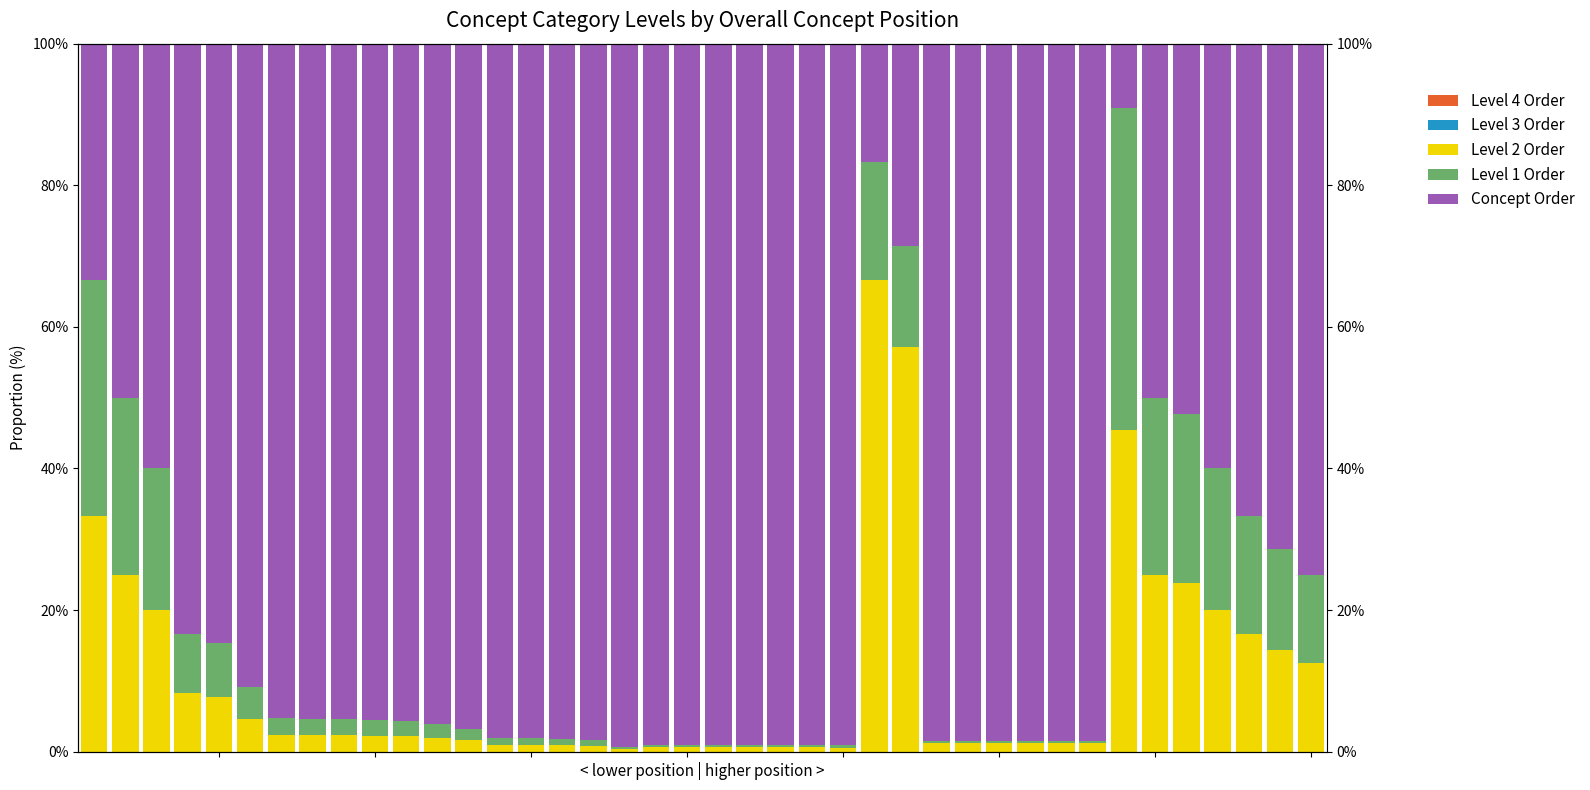

At how many categories does at least one series exceed 11?

40